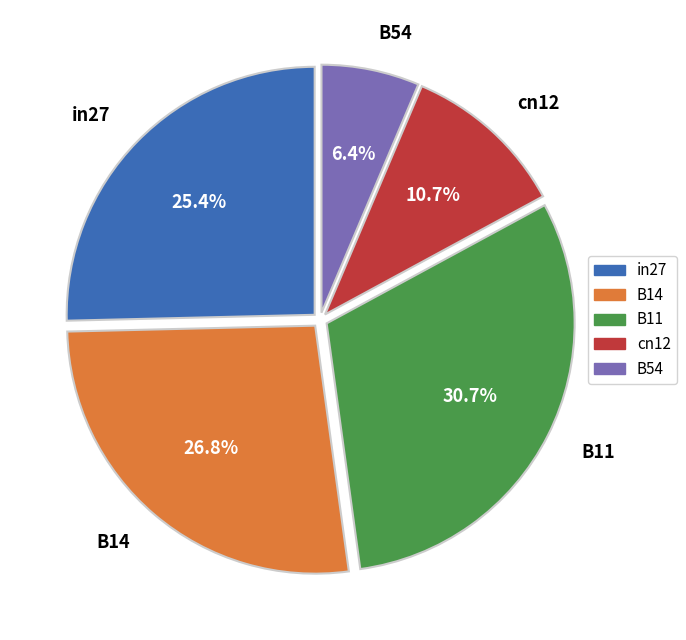

Is there a majority slice in this chart?

No